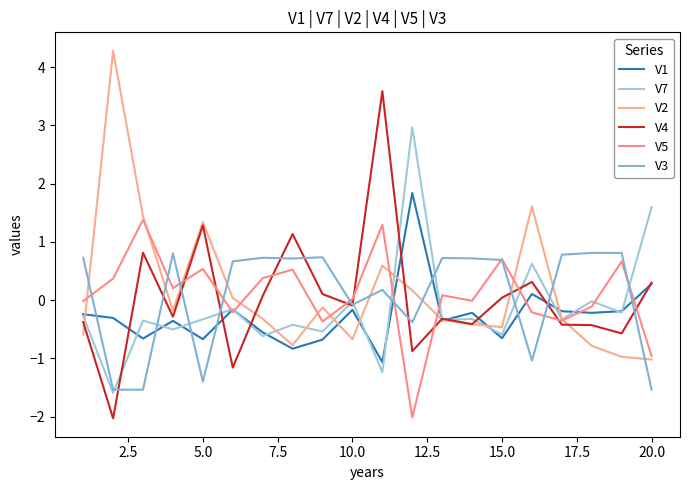

How many lines are shown in the chart?

6